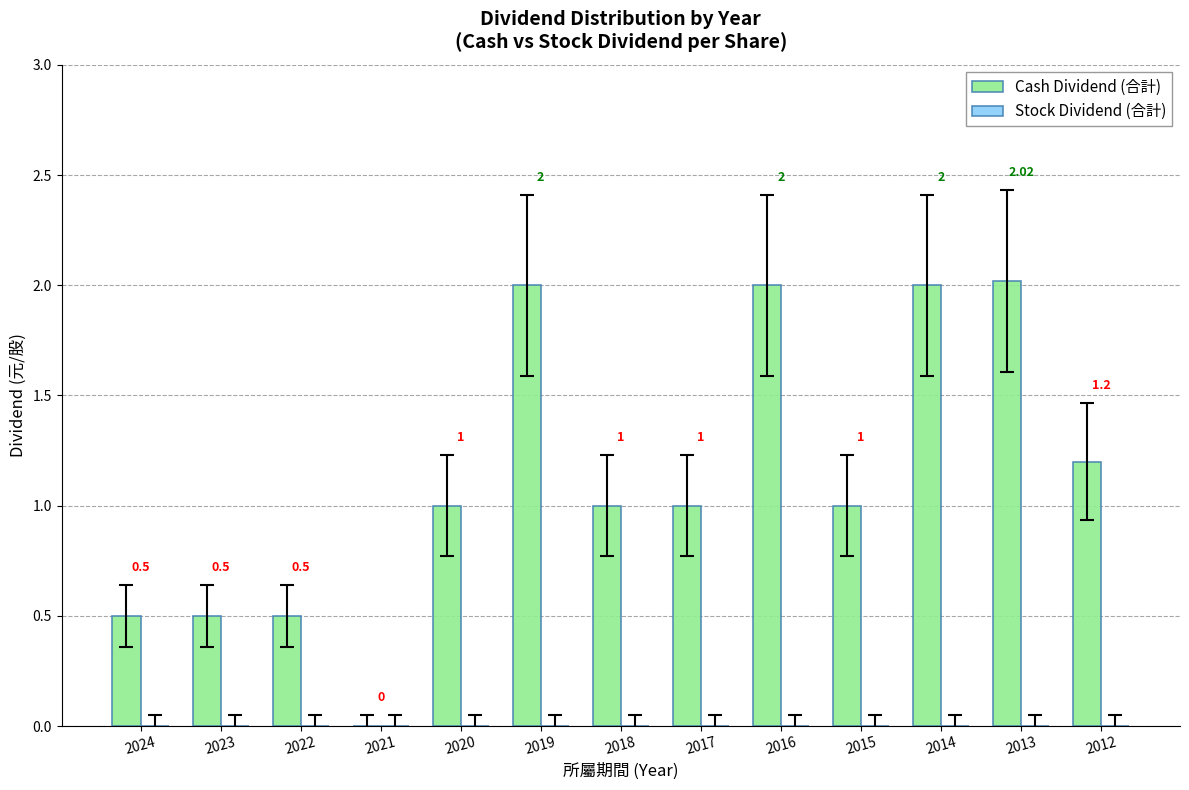

Are the bars horizontal?

No